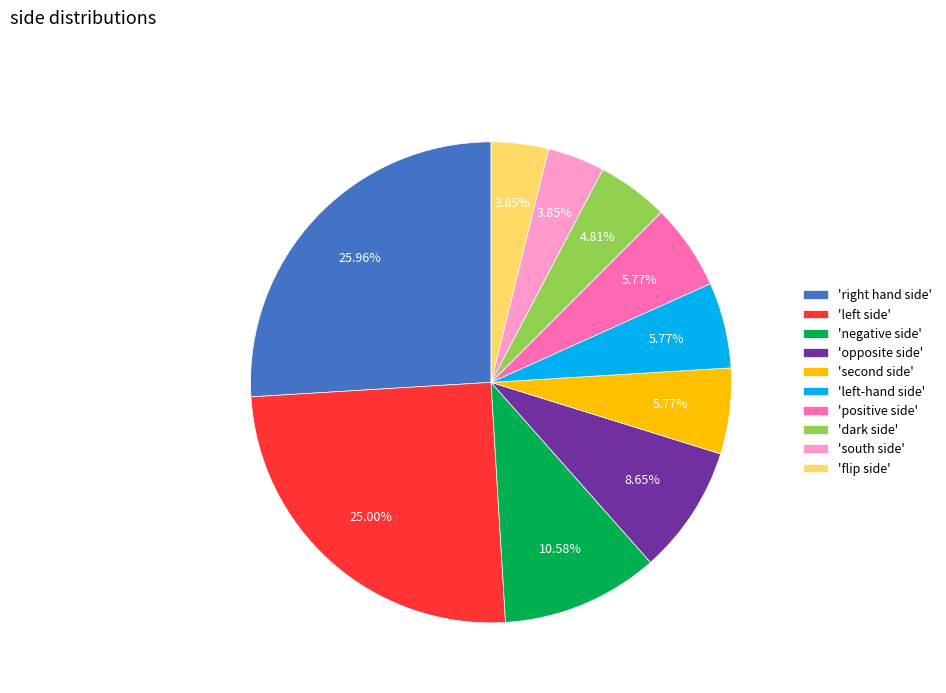

Is there any slice that represents more than half of the pie?

No